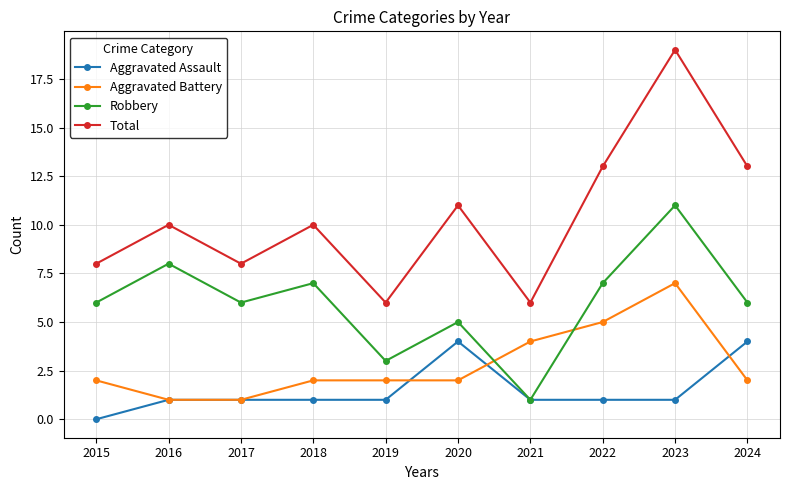

Read the Aggravated Assault value at 2017.

1